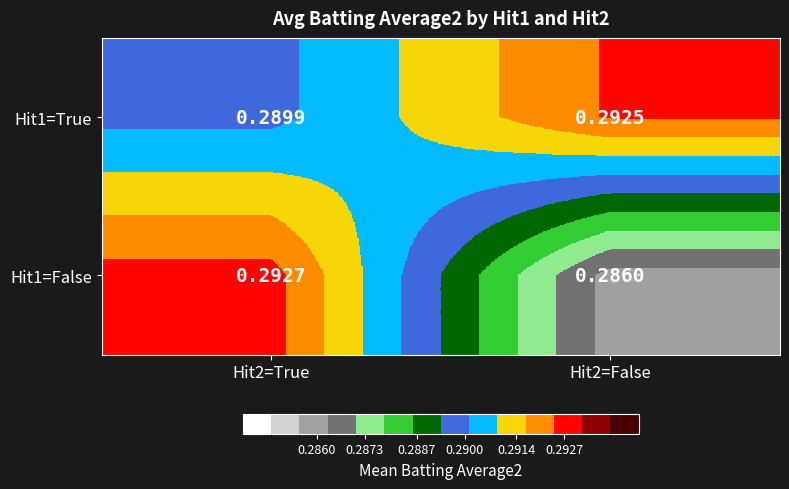

Is the value of Hit1=True at Hit2=True greater than the value of Hit1=False at Hit2=True?

No